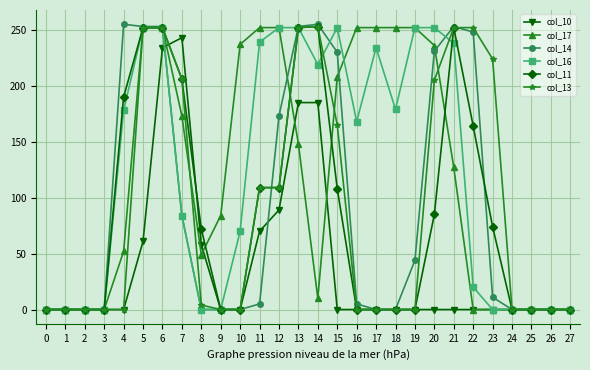

At how many categories does at least one series exceed 130?

18